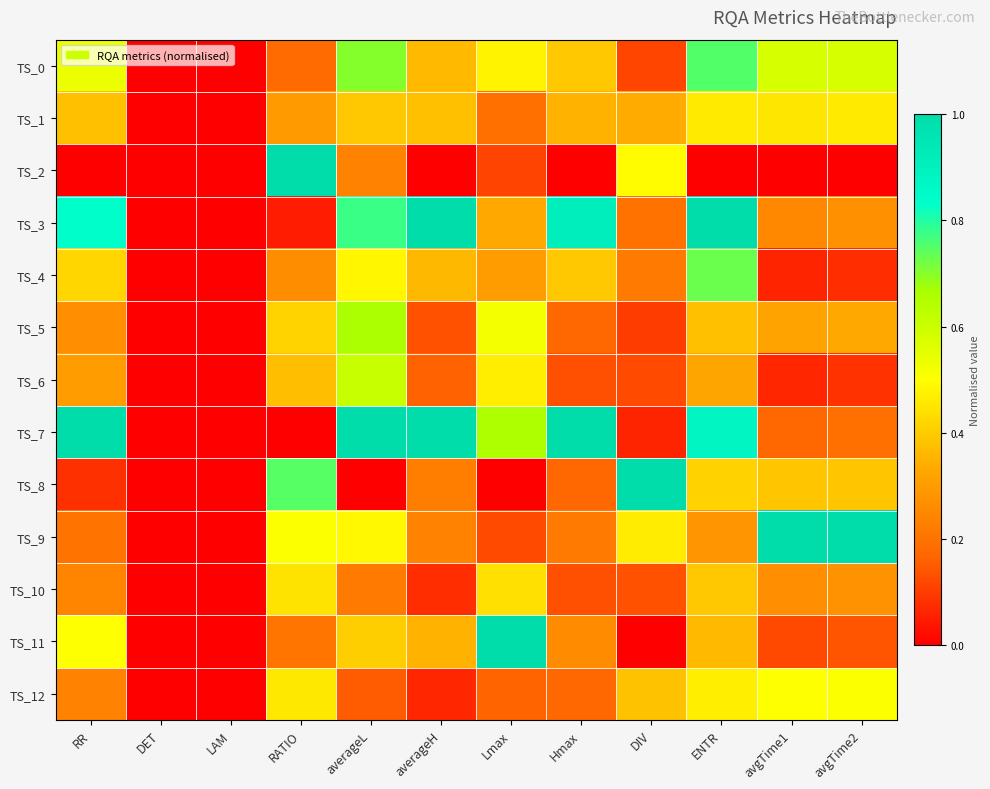

At which category does the chart reach its peak across all series?

RATIO